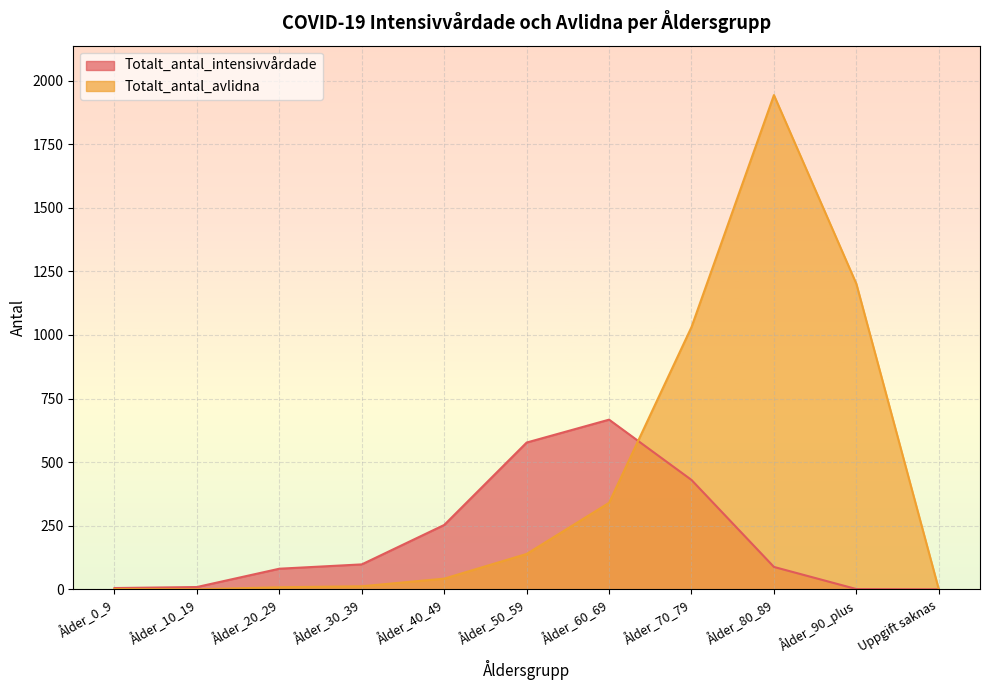

Which series has the largest total across all categories?

Totalt_antal_avlidna